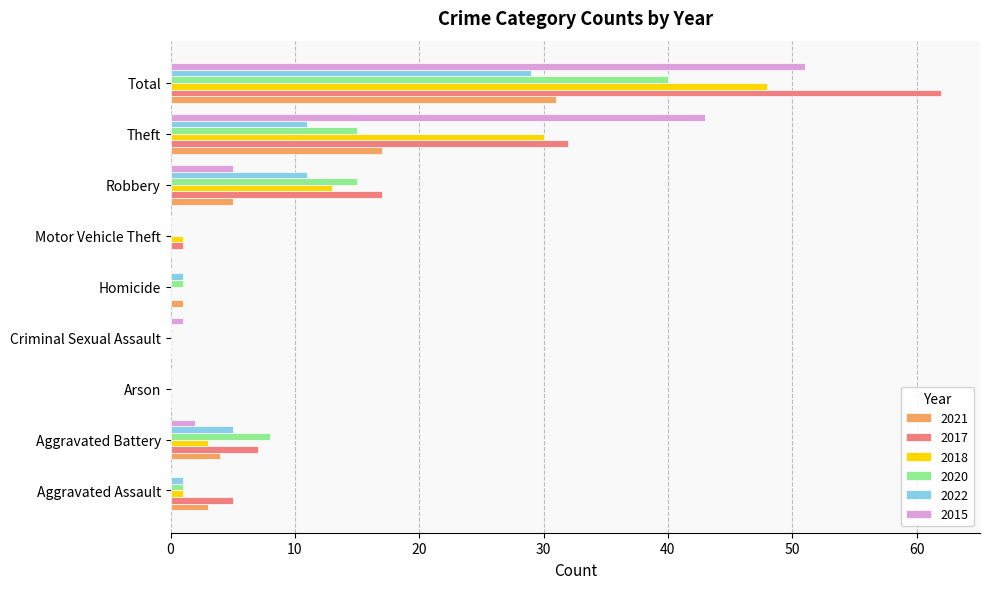

Which series changed the most between Arson and Robbery?

2017